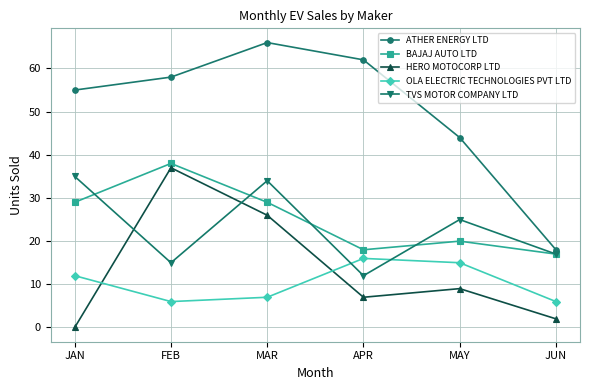

What is the label of the 1st point from the right?

JUN